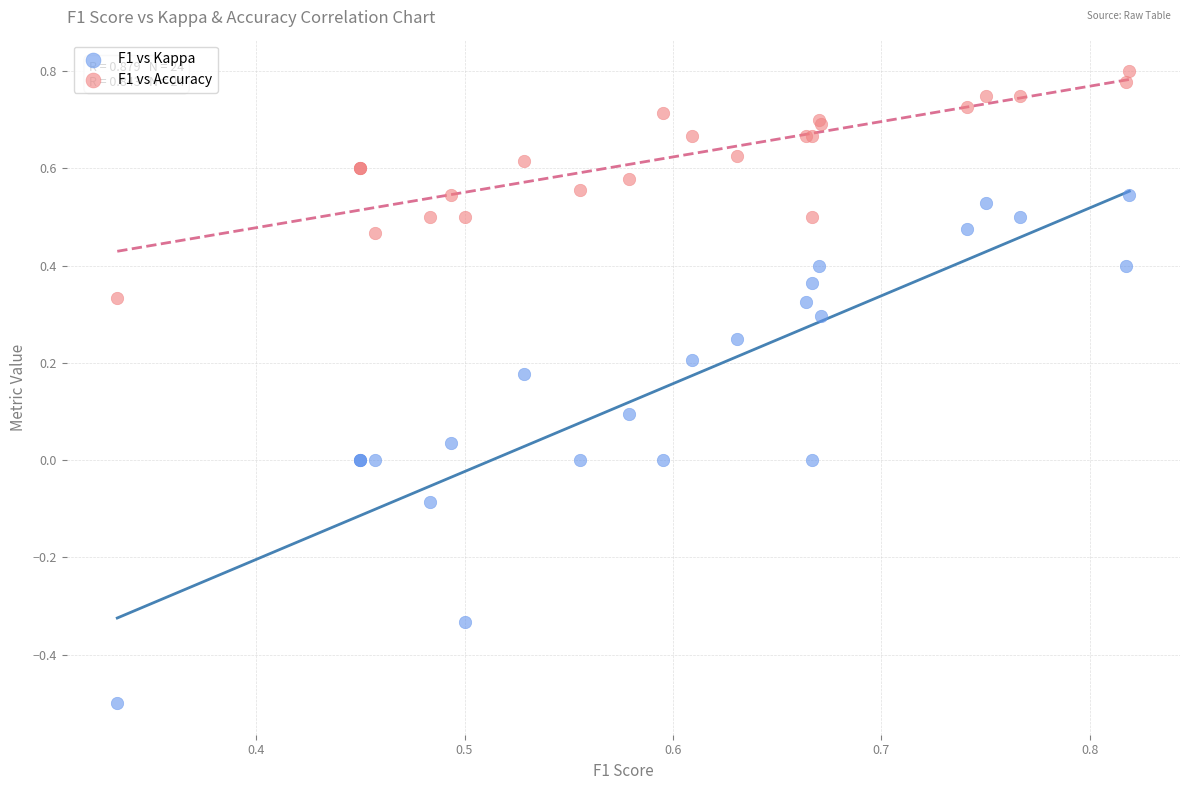

Which series reaches the maximum Y coordinate?

F1 vs Accuracy